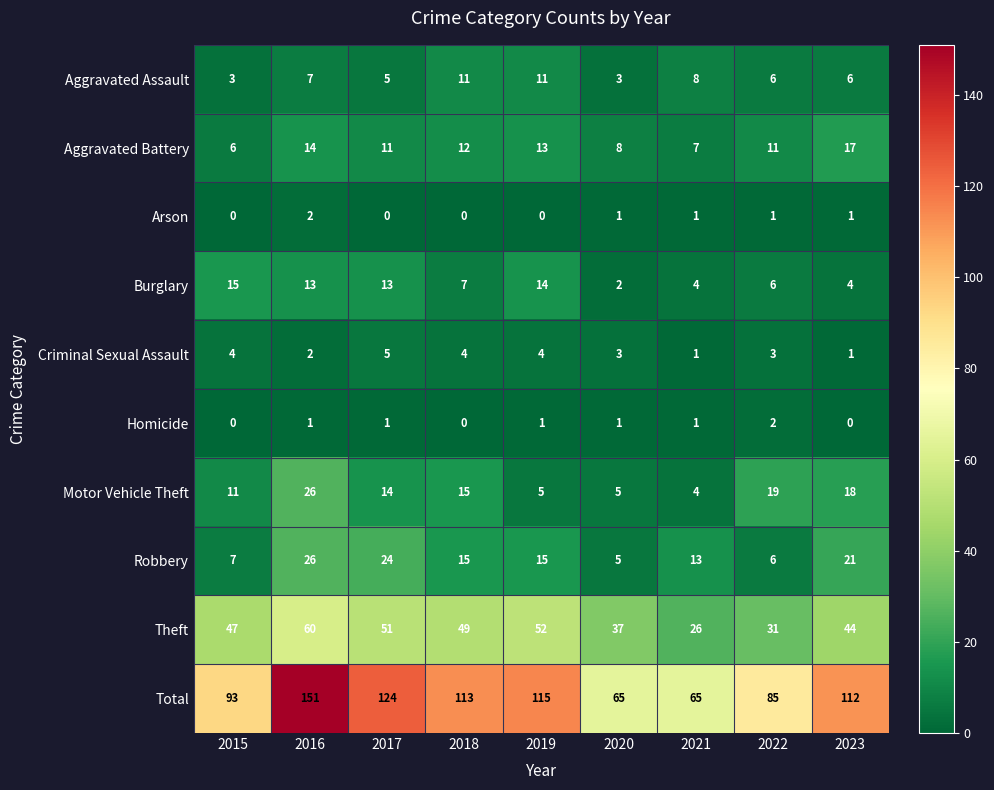

What is the lowest value of the Aggravated Battery series?

6